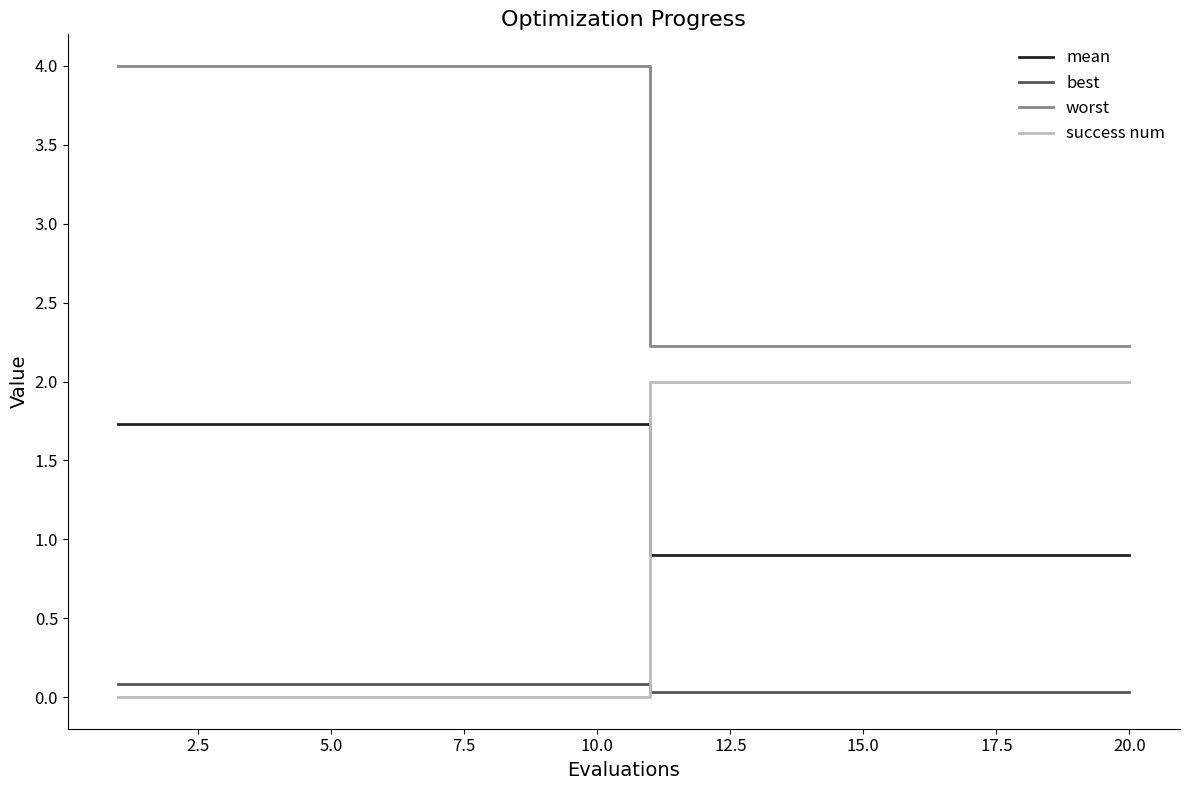

What is the difference between the maximum and minimum values in the worst series?

1.8